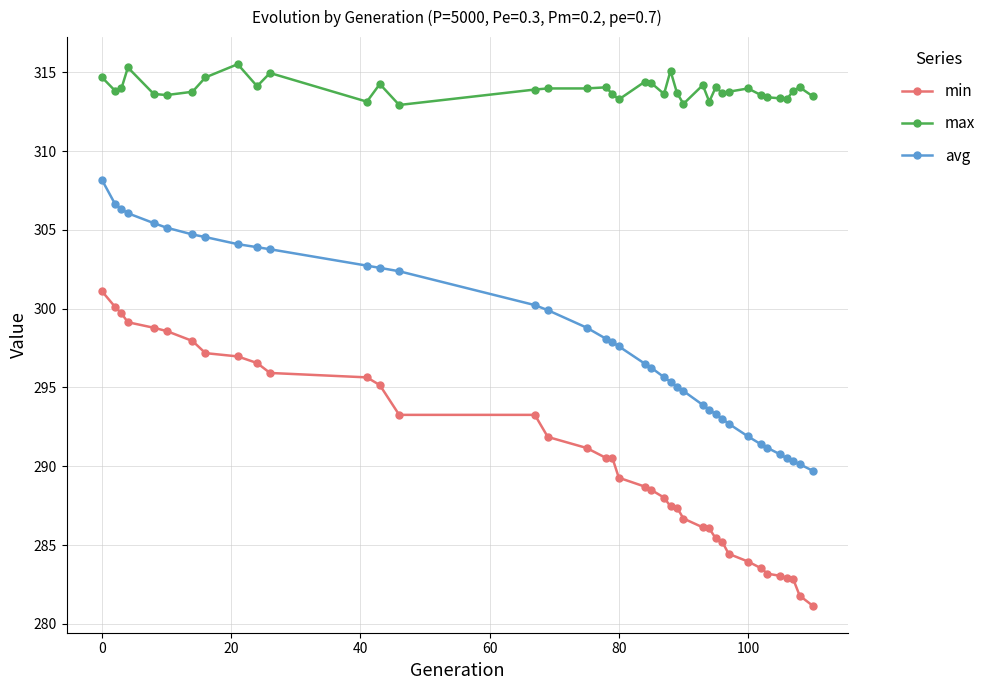

Which series has the widest spread of values?

min